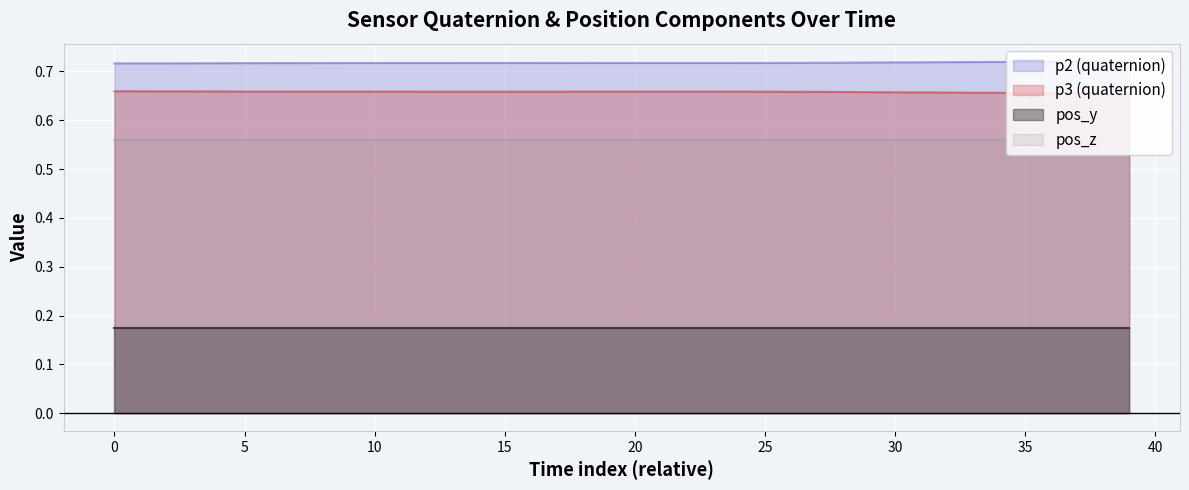

True or false: p3 and p2 cross at least once.

False